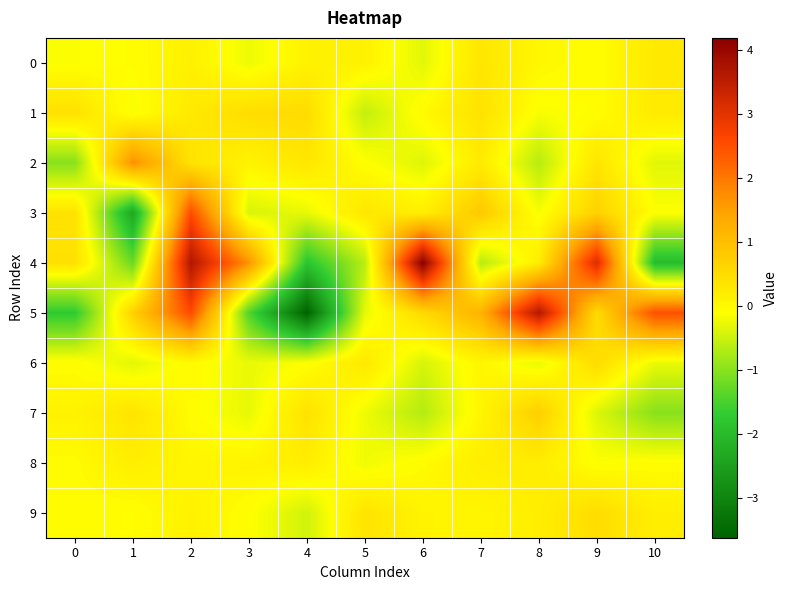

Rank the series at 9 from lowest to highest value.

7, 8, 0, 1, 2, 9, 5, 6, 3, 4